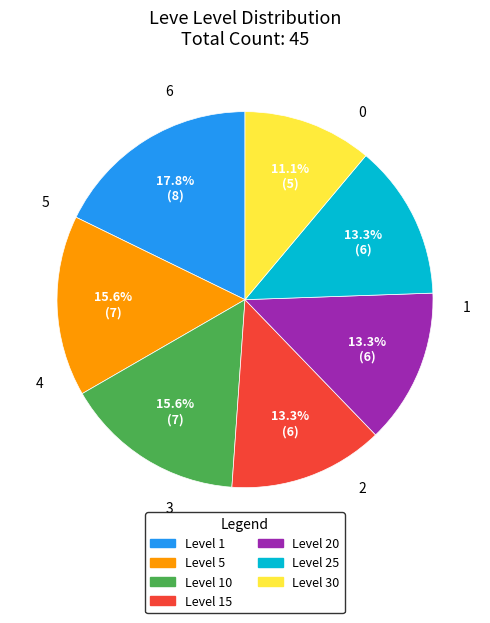

To the nearest percent, what portion does Level 5 represent?

16%